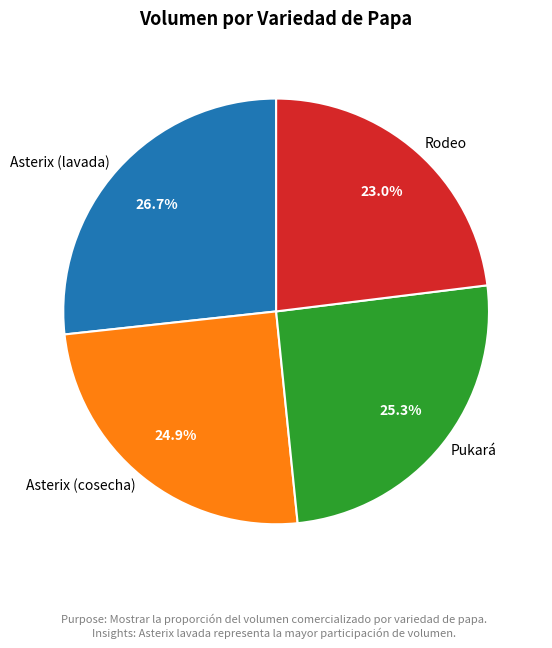

Do Asterix (lavada) and Rodeo together represent more than half of the pie?

No